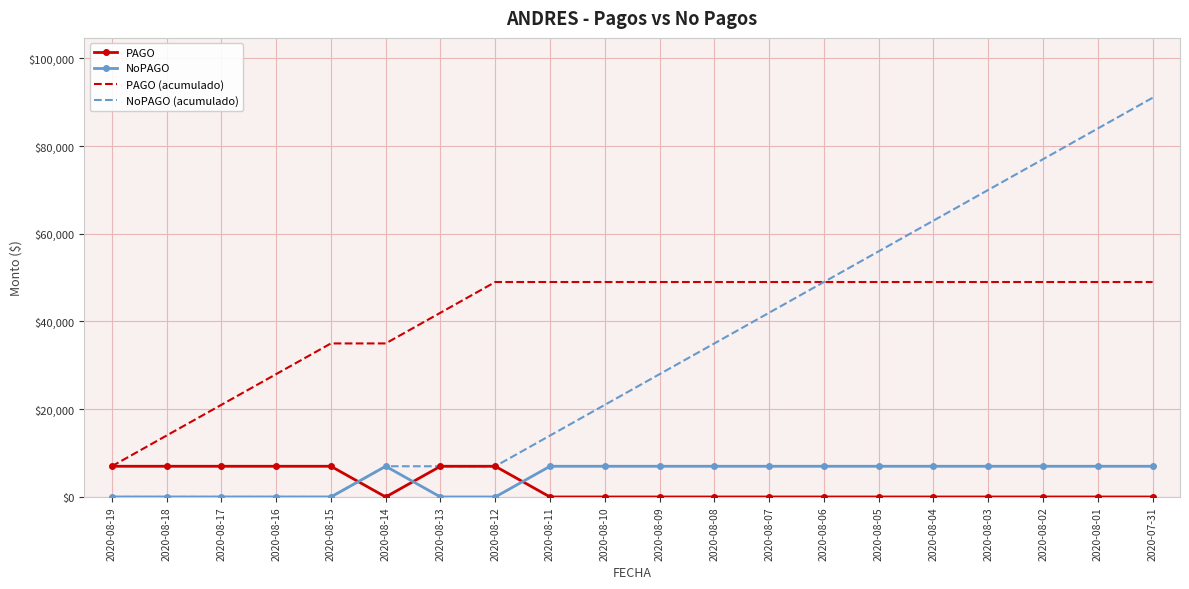

Rank the series at 2020-08-07 from highest to lowest value.

PAGO (acumulado), NoPAGO (acumulado), NoPAGO, PAGO